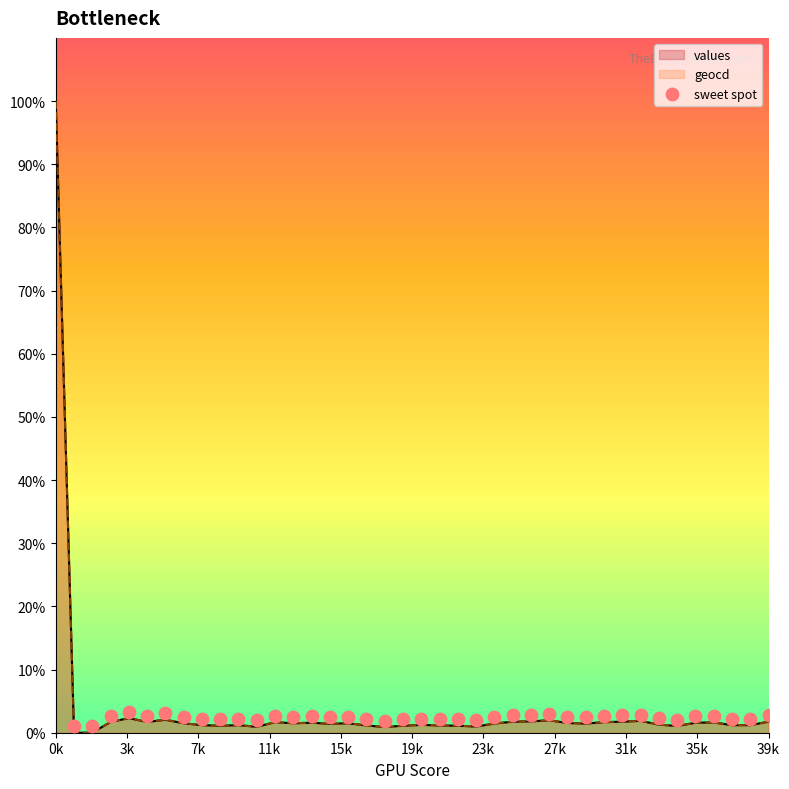

What is the highest value of the values series?

100.0